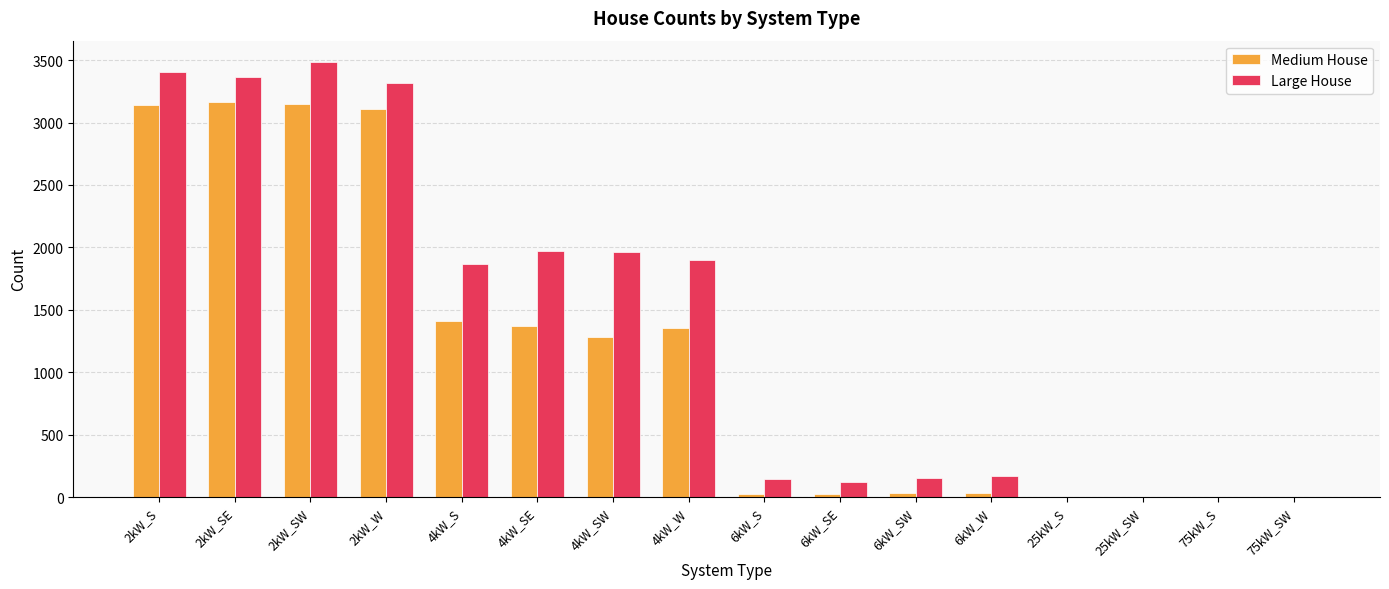

What is the sum of all Medium House values?

18104